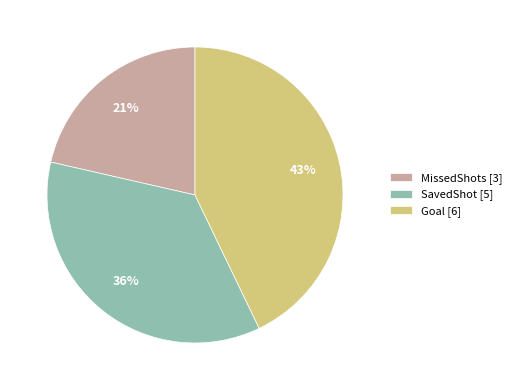

How many segments does this pie chart have?

3